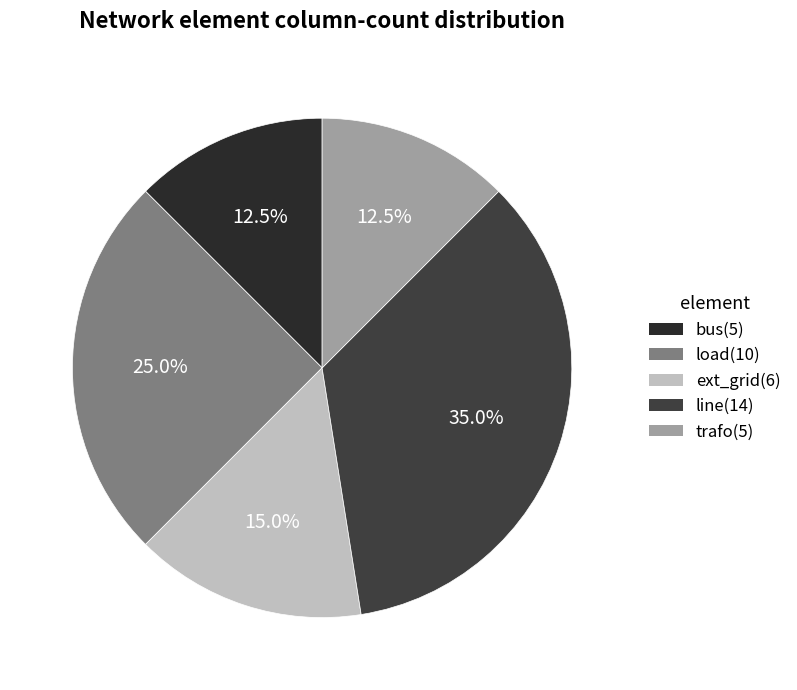

What is the change in value from load to trafo?

-5